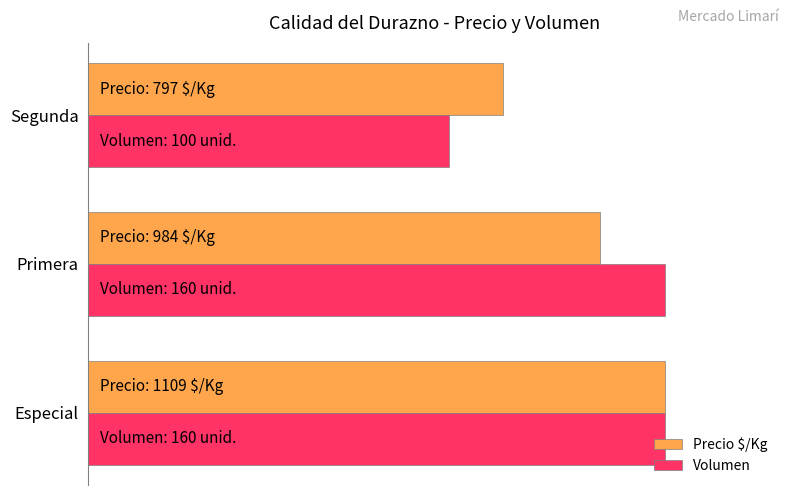

What are all the series names shown in the legend?

Precio $/Kg, Volumen